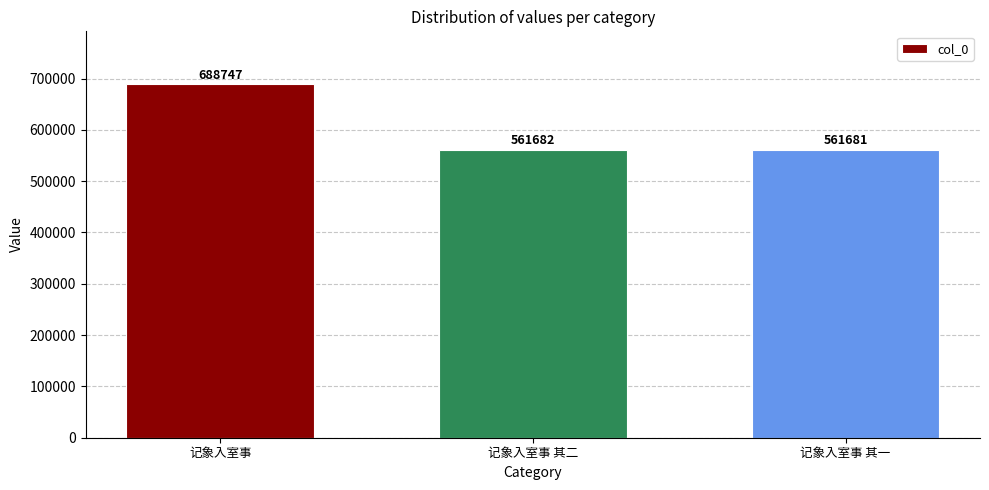

Reading left to right, what are all the values shown in this chart?

记象入室事=688747	记象入室事 其二=561682	记象入室事 其一=561681